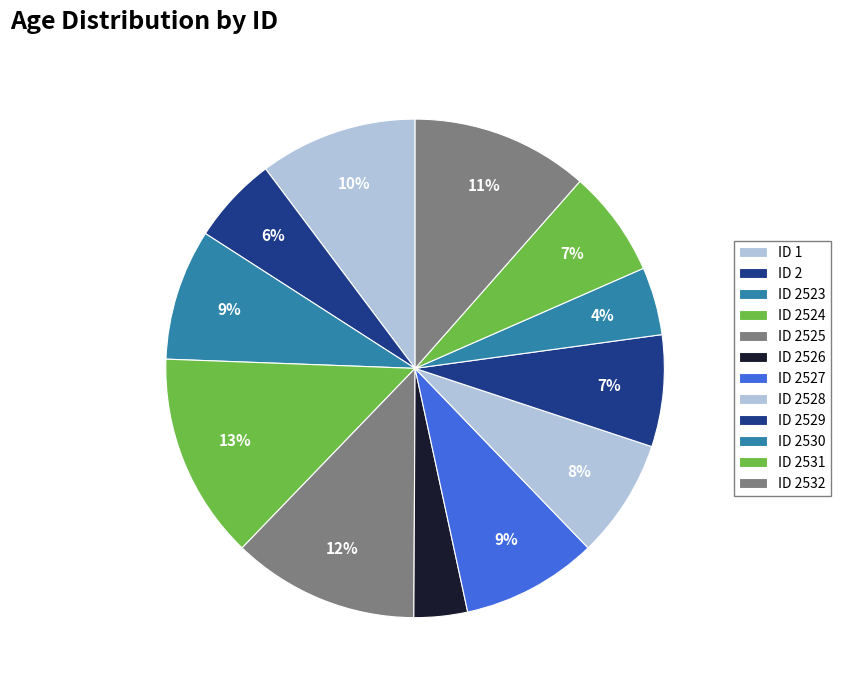

What is the smallest slice in the pie chart?

ID 2526